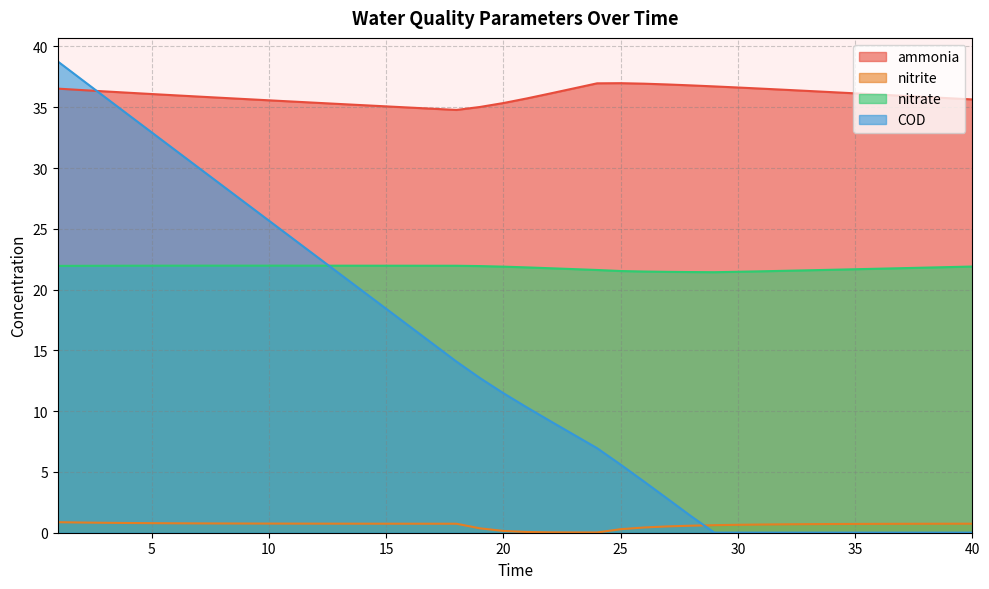

Reading left to right, list all the values displayed in this chart.

ammonia: 1=36.5	2=36.4	3=36.3	4=36.2	5=36.1	6=36.0	7=35.9	8=35.8	9=35.7	10=35.6	11=35.5	12=35.4	13=35.3	14=35.2	15=35.1	16=35.0	17=34.9	18=34.8	19=35.0	20=35.3	21=35.7	22=36.1	23=36.5	24=37.0	25=37.0	26=36.9	27=36.9	28=36.8	29=36.7	30=36.6	31=36.5	32=36.4	33=36.3	34=36.2	35=36.1	36=36.0	37=35.9	38=35.8	39=35.7	40=35.6
nitrite: 1=0.9	2=0.8	3=0.8	4=0.8	5=0.8	6=0.8	7=0.8	8=0.8	9=0.8	10=0.8	11=0.7	12=0.7	13=0.7	14=0.7	15=0.7	16=0.7	17=0.7	18=0.7	19=0.4	20=0.1	21=0.1	22=0.0	23=0.0	24=0.0	25=0.3	26=0.4	27=0.5	28=0.6	29=0.6	30=0.7	31=0.7	32=0.7	33=0.7	34=0.7	35=0.7	36=0.7	37=0.7	38=0.7	39=0.7	40=0.7
nitrate: 1=21.9	2=22.0	3=22.0	4=22.0	5=22.0	6=22.0	7=22.0	8=22.0	9=22.0	10=22.0	11=22.0	12=22.0	13=22.0	14=22.0	15=22.0	16=22.0	17=22.0	18=22.0	19=21.9	20=21.9	21=21.8	22=21.8	23=21.7	24=21.6	25=21.5	26=21.5	27=21.5	28=21.4	29=21.4	30=21.5	31=21.5	32=21.5	33=21.6	34=21.6	35=21.7	36=21.7	37=21.8	38=21.8	39=21.9	40=21.9
COD: 1=38.8	2=37.3	3=35.8	4=34.4	5=32.9	6=31.5	7=30.0	8=28.6	9=27.1	10=25.7	11=24.2	12=22.8	13=21.3	14=19.9	15=18.4	16=17.0	17=15.5	18=14.1	19=12.7	20=11.5	21=10.3	22=9.2	23=8.1	24=7.0	25=5.6	26=4.2	27=2.8	28=1.4	29=0.0	30=0.0	31=0.0	32=0.0	33=0.0	34=0.0	35=0.0	36=0.0	37=0.0	38=0.0	39=0.0	40=0.0